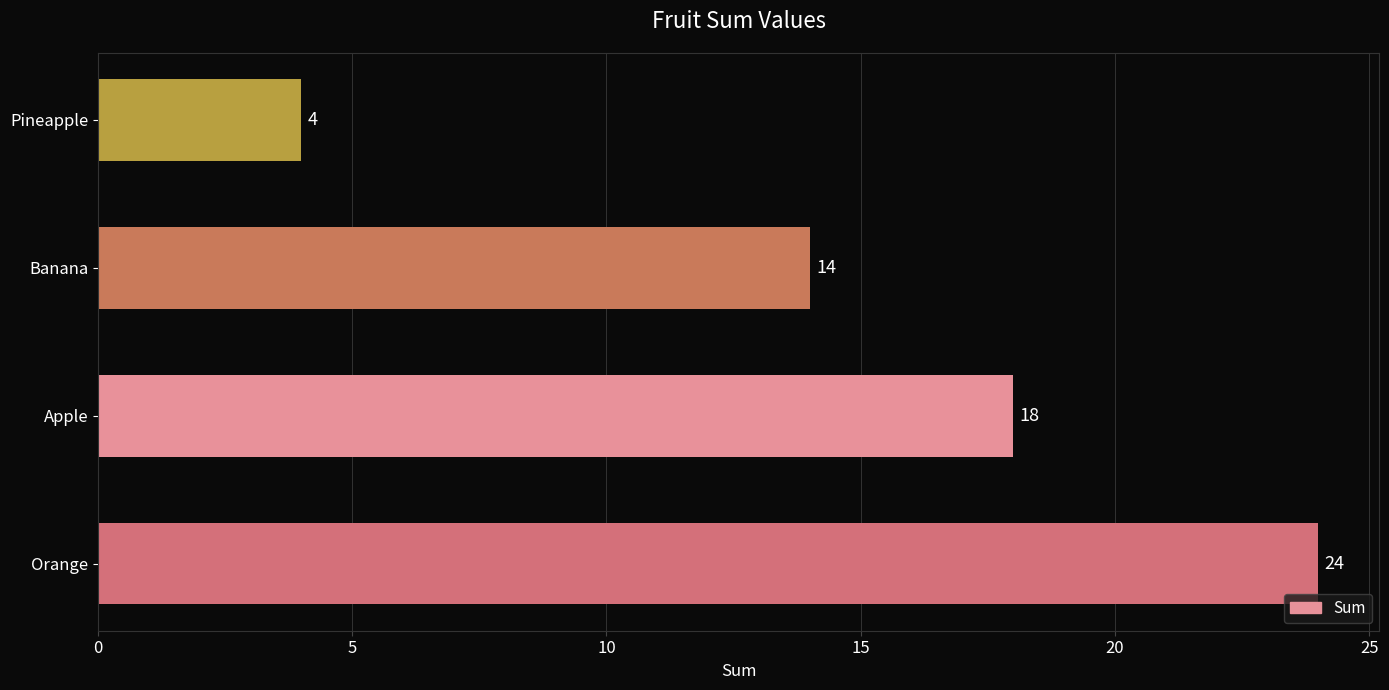

What is the difference between the maximum and second lowest values?

10